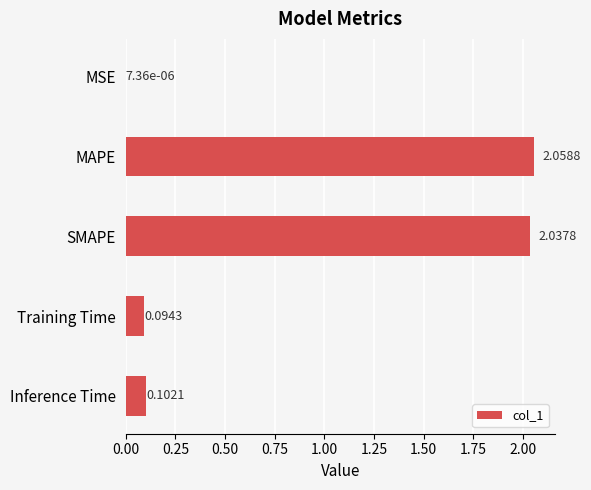

At which category does the chart reach its peak across all series?

MAPE